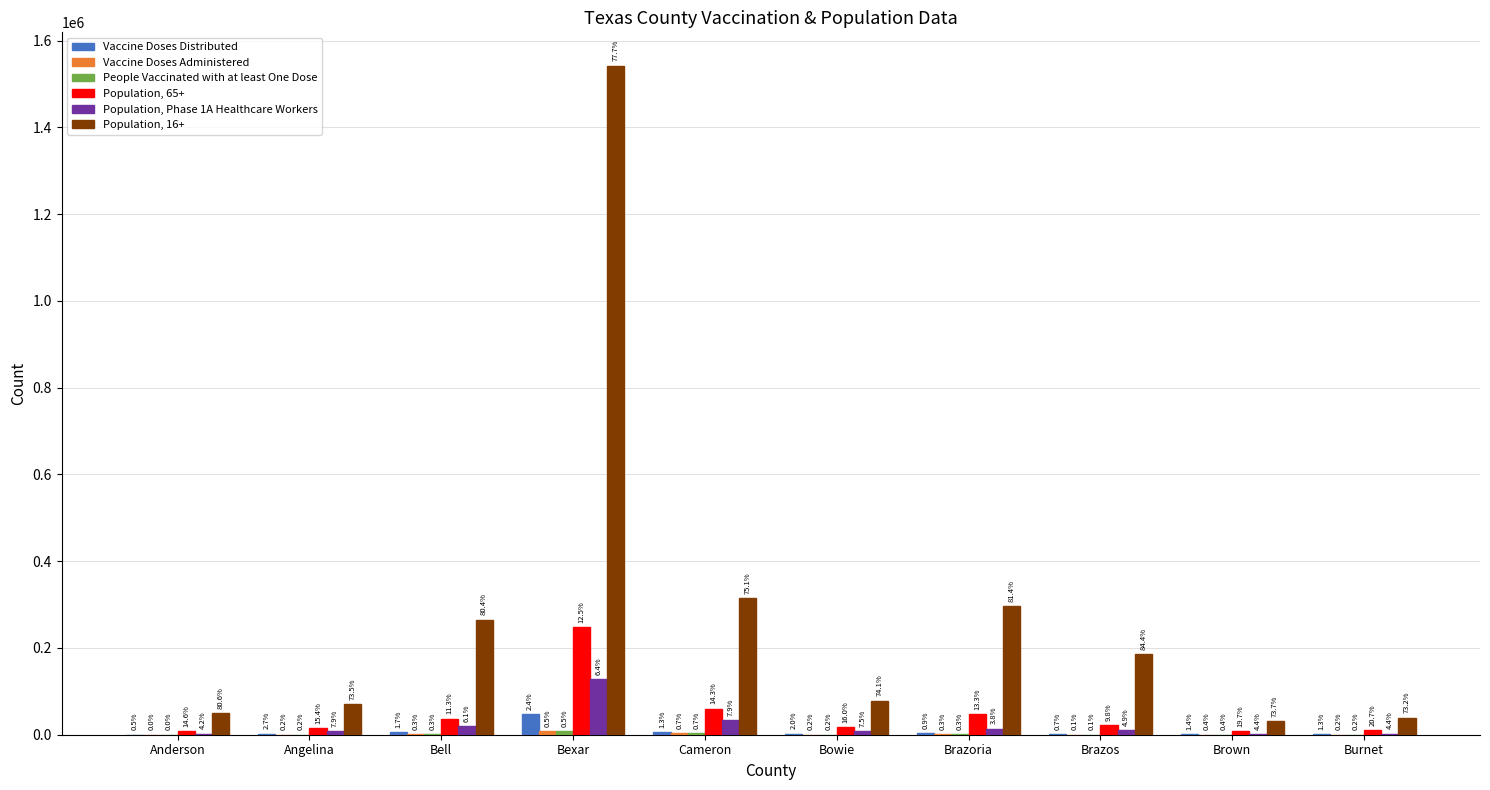

Are the bars grouped side by side (vs. stacked)?

Yes